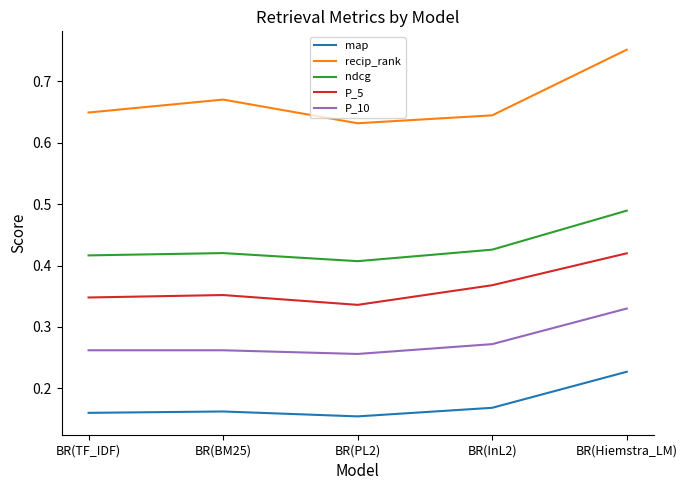

Which category has the highest value in the recip_rank series?

BR(Hiemstra_LM)